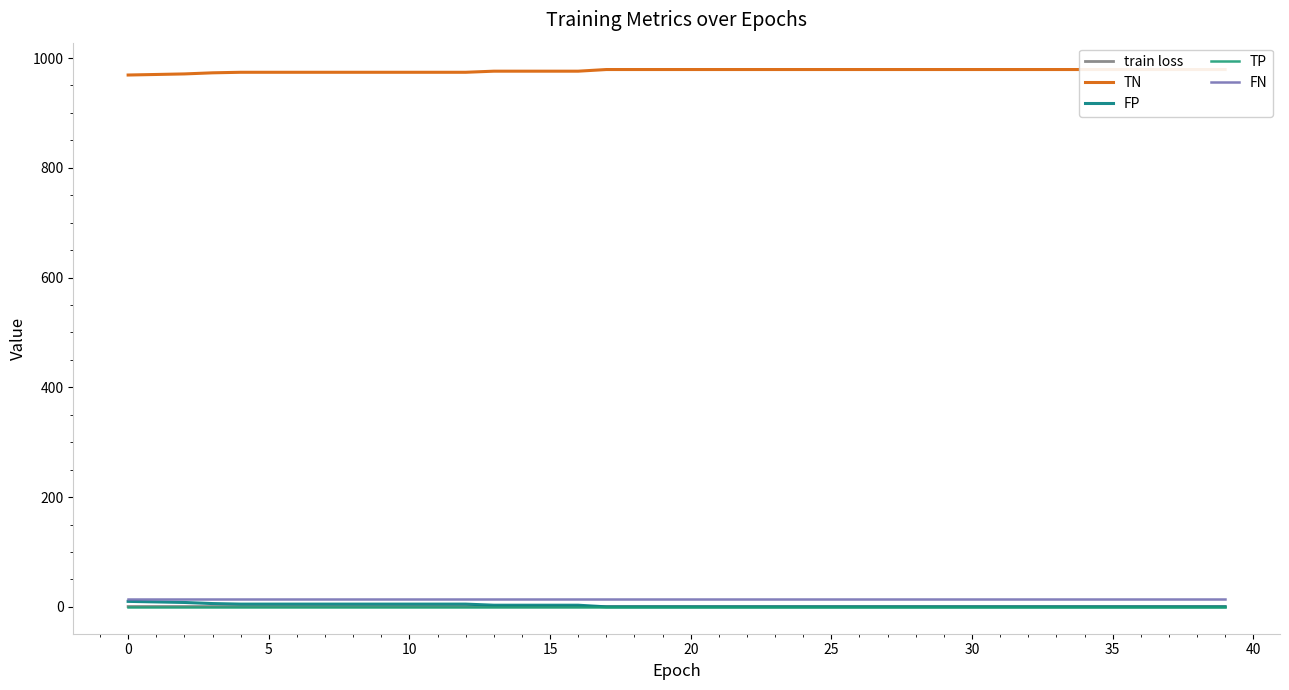

Is the value of FP at 21 greater than the value of TN at 15?

No